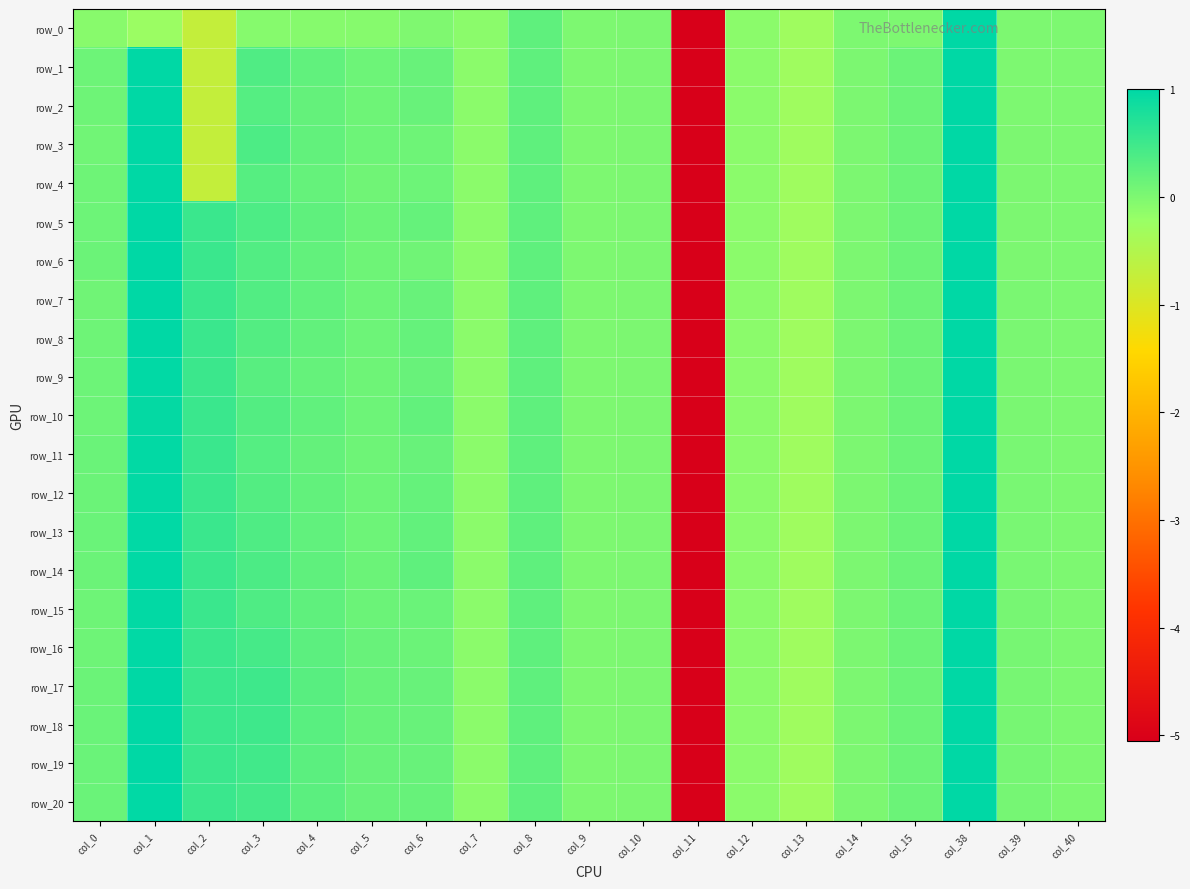

What is the spread (max minus min) of values at col_4?

0.4